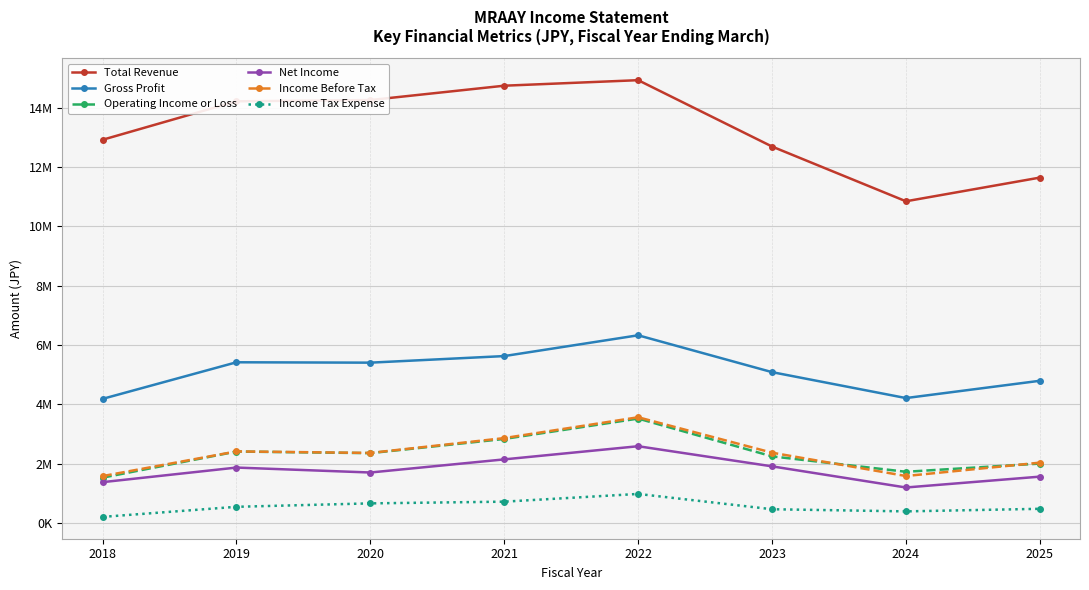

What is the smallest value displayed?

204800